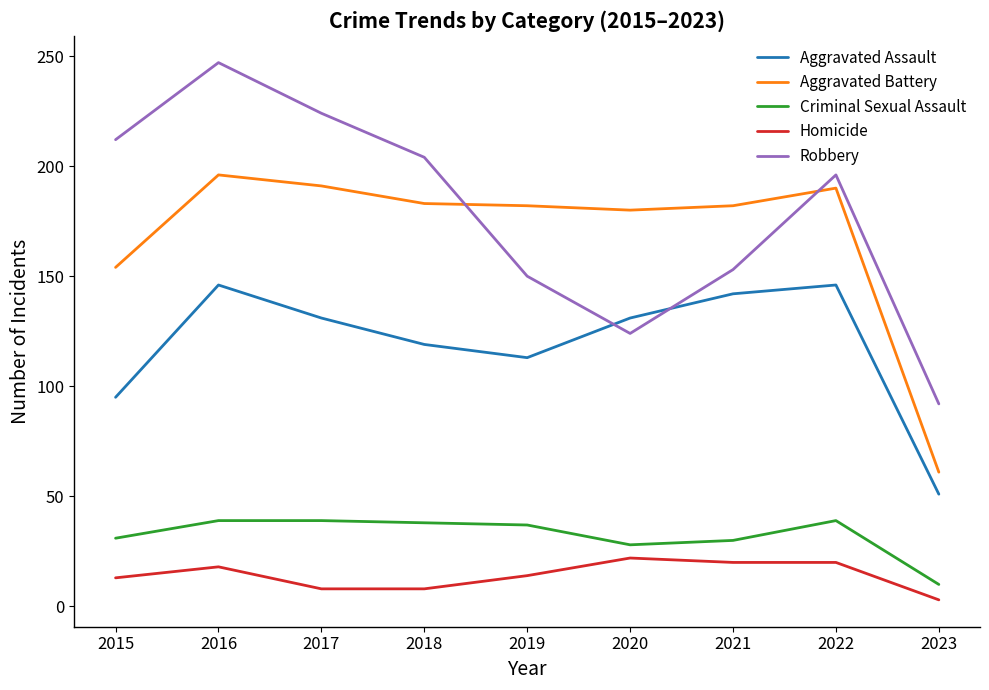

Which series has the widest spread of values?

Robbery